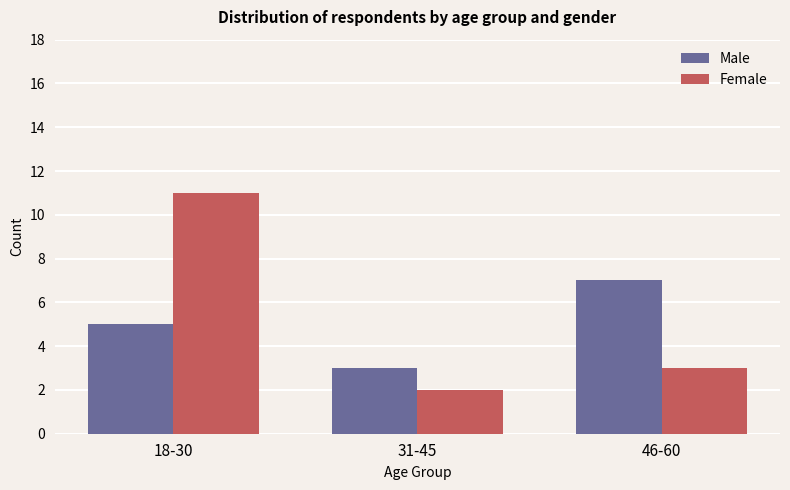

Rank the series at 46-60 from lowest to highest value.

Female, Male